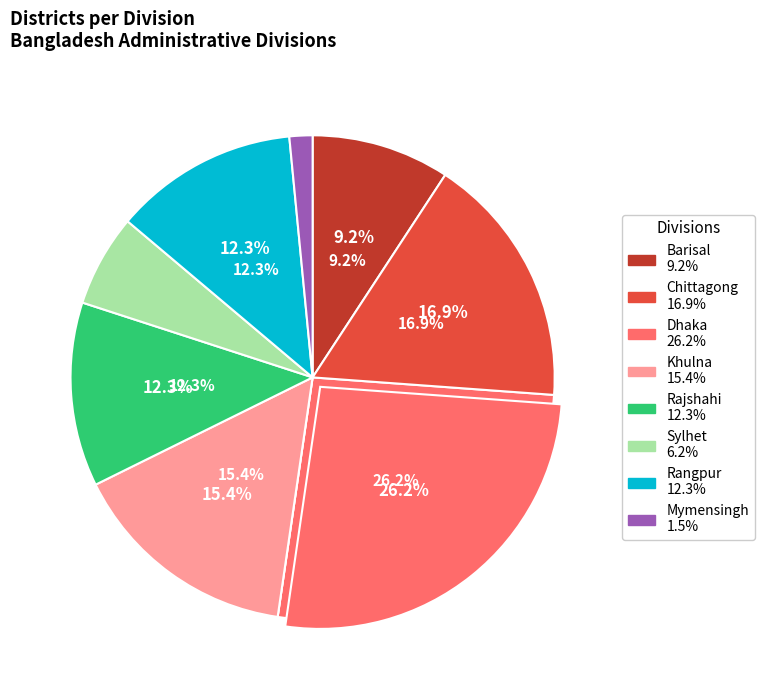

Rank the categories by value from lowest to highest.

Mymensingh, Sylhet, Barisal, Rajshahi, Rangpur, Khulna, Chittagong, Dhaka